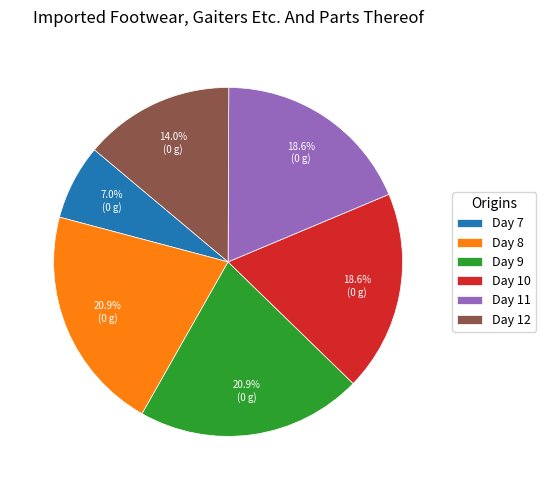

Does Day 12 represent more than half of the total?

No